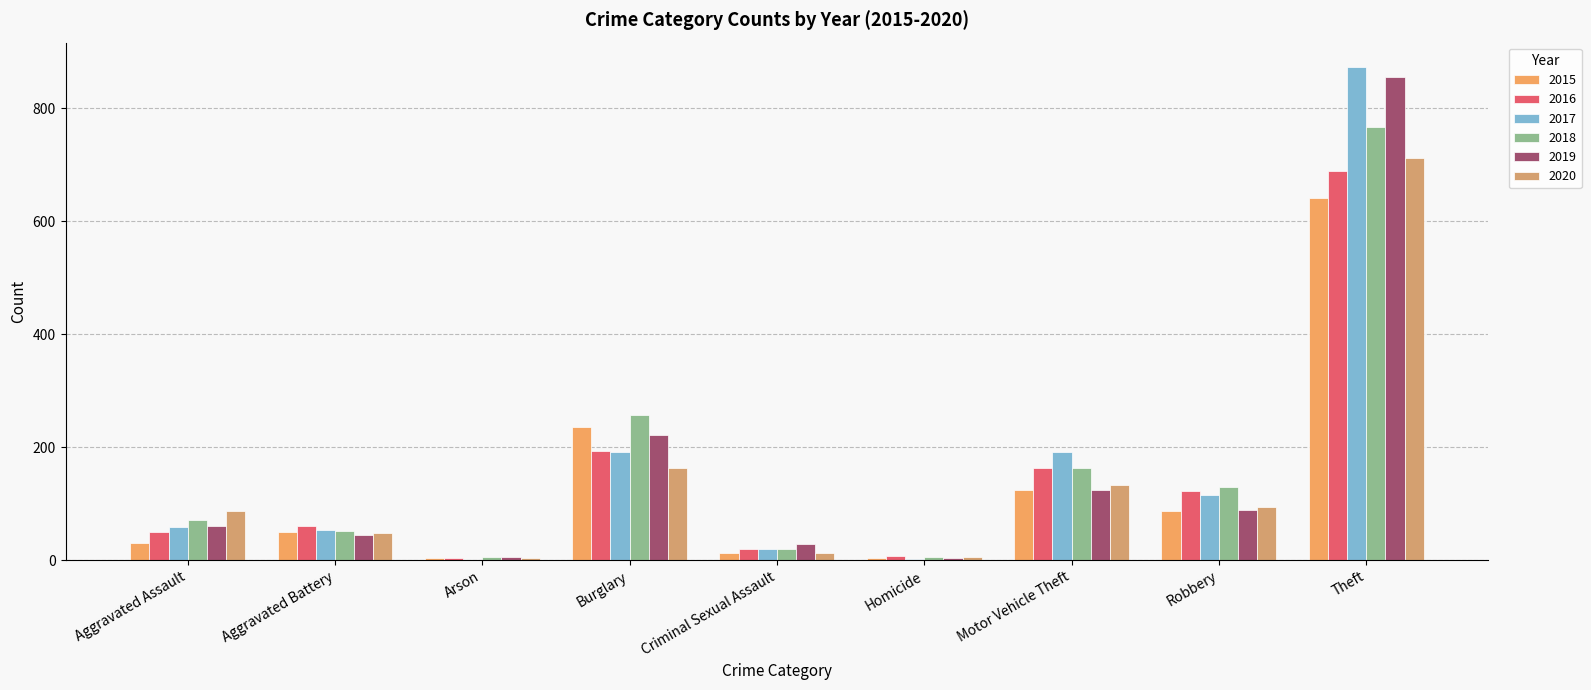

Rank the series at Criminal Sexual Assault from highest to lowest value.

2019, 2016, 2018, 2017, 2015, 2020